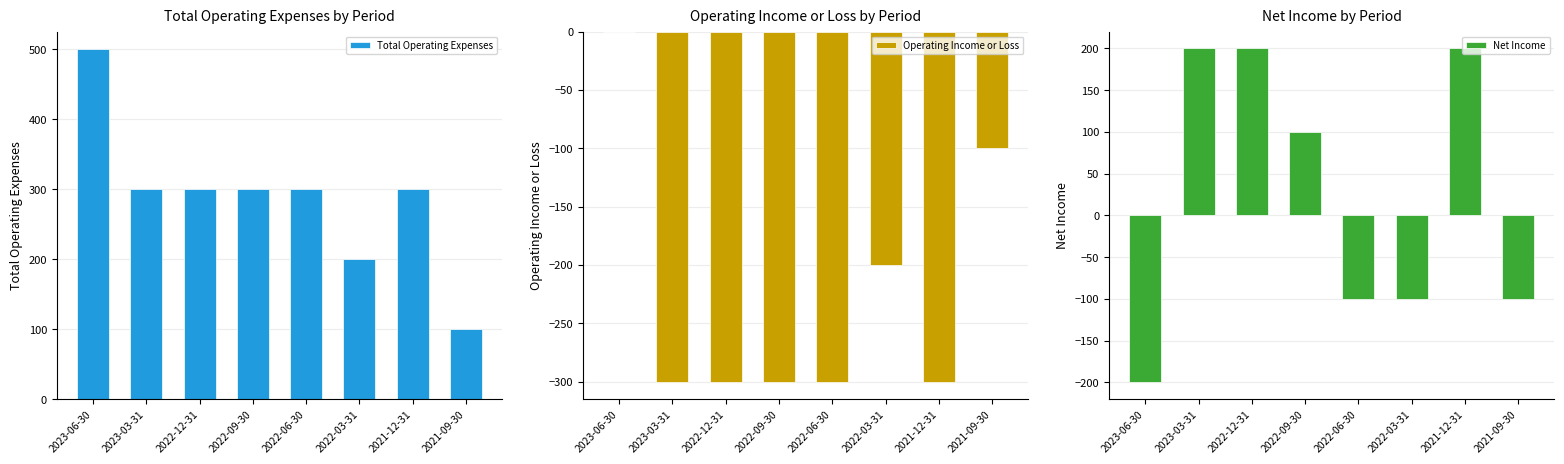

Is it true that Net Income equals -298 at 2023-06-30?

False